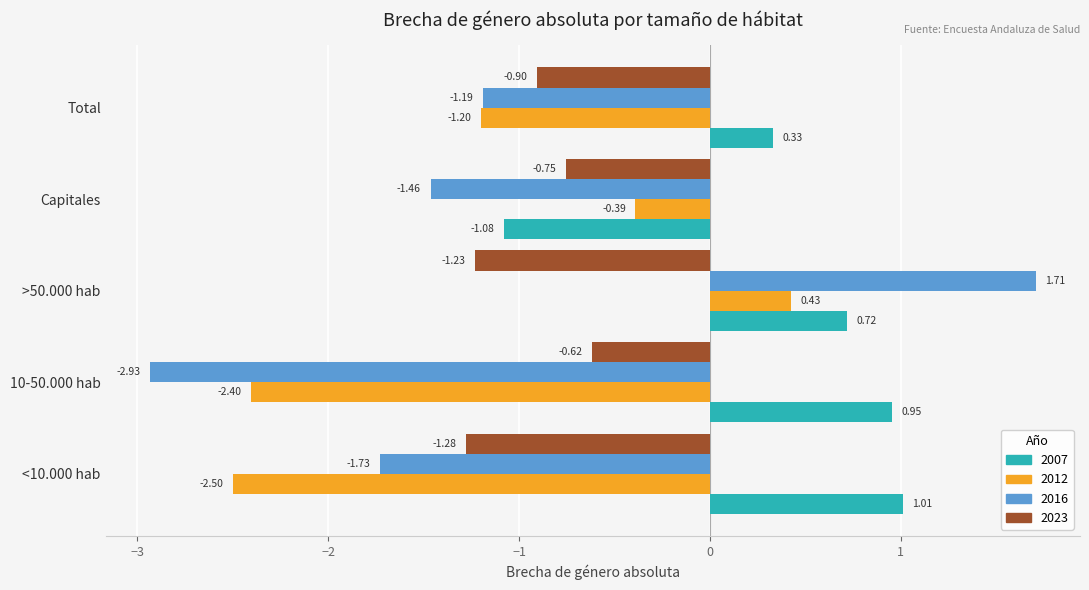

How many values in the 2012 series are below -1?

3